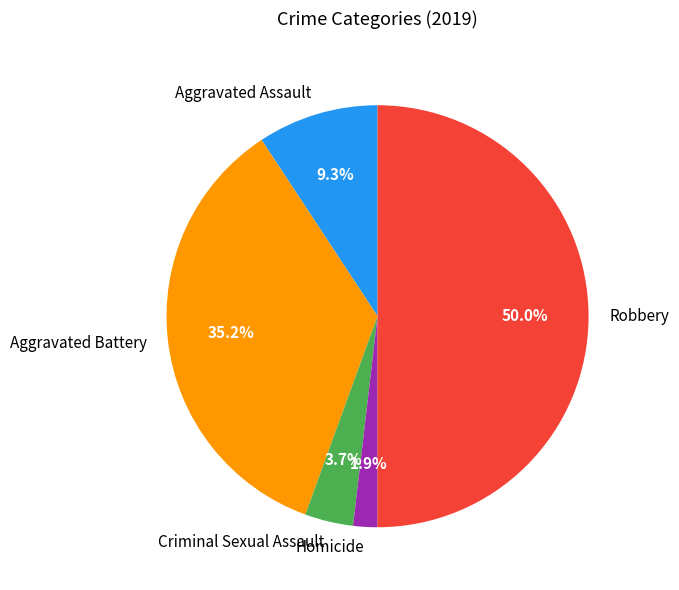

Does Criminal Sexual Assault represent more than half of the total?

No